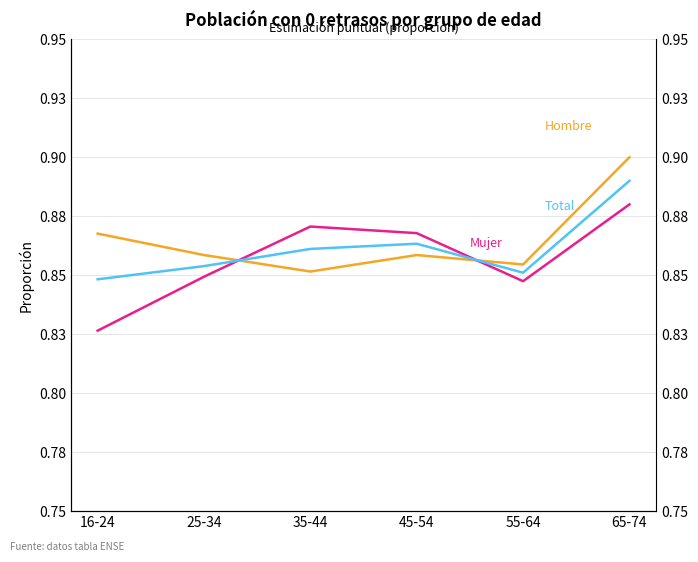

Count the number of data series in this chart.

3